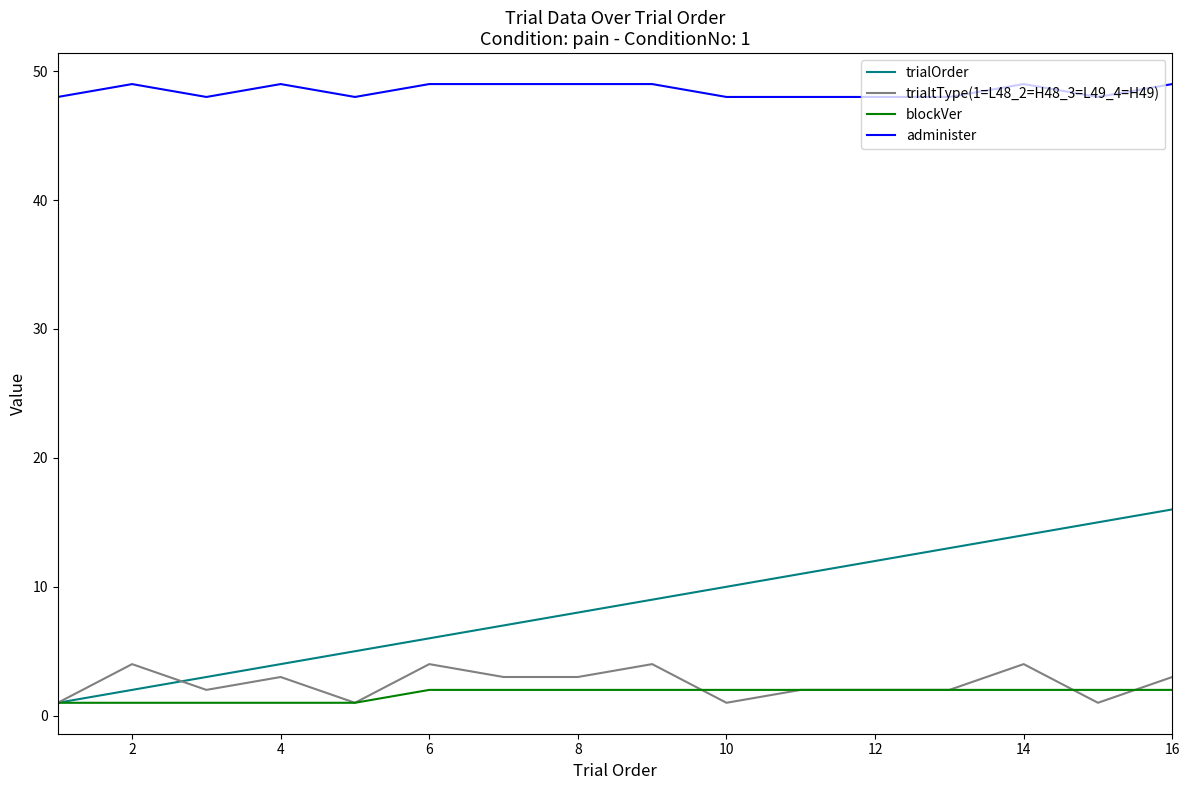

Which series has the largest total across all categories?

administer